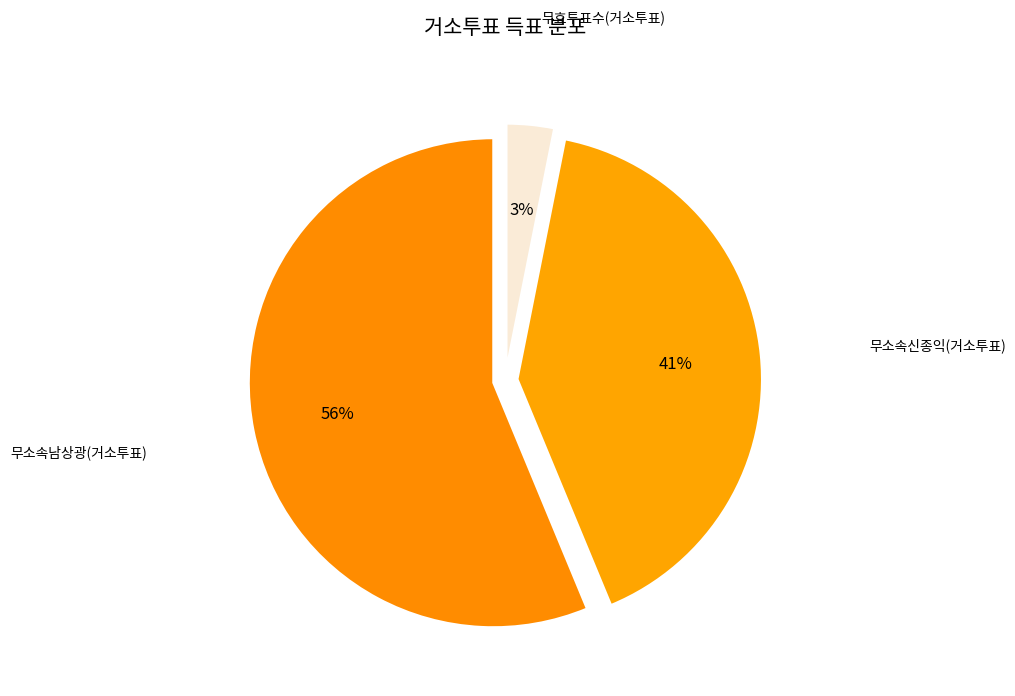

Count the number of slices in the pie.

3